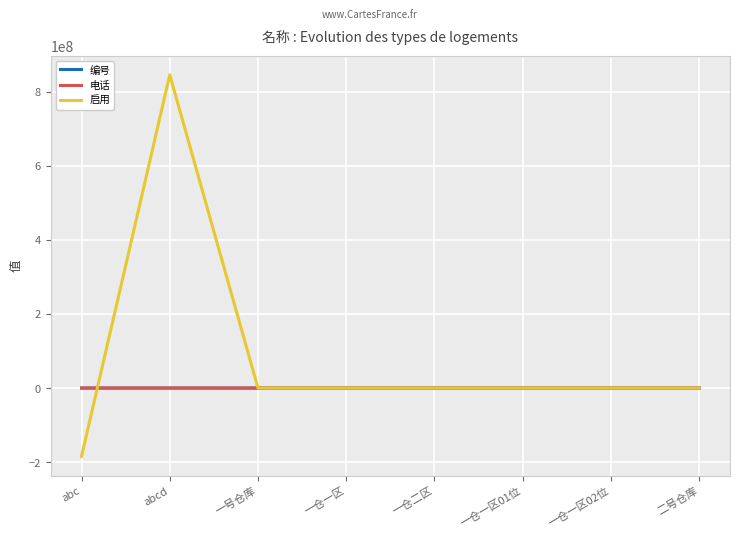

Is the value of 编号 at abc greater than the value of 启用 at abcd?

No